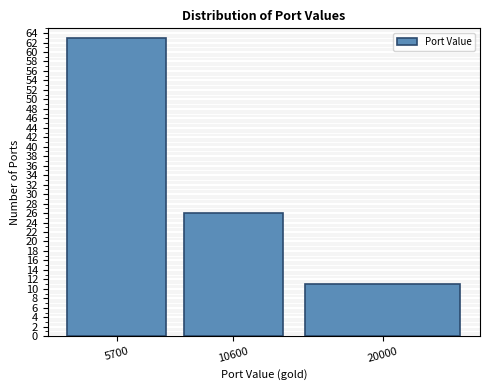

Reading right to left, what are all the values shown in this chart?

11	26	63